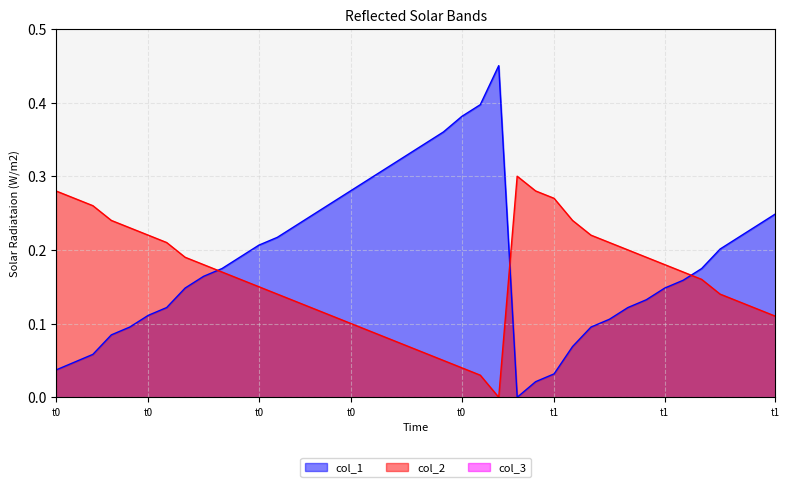

Does the chart have visible grid lines?

Yes